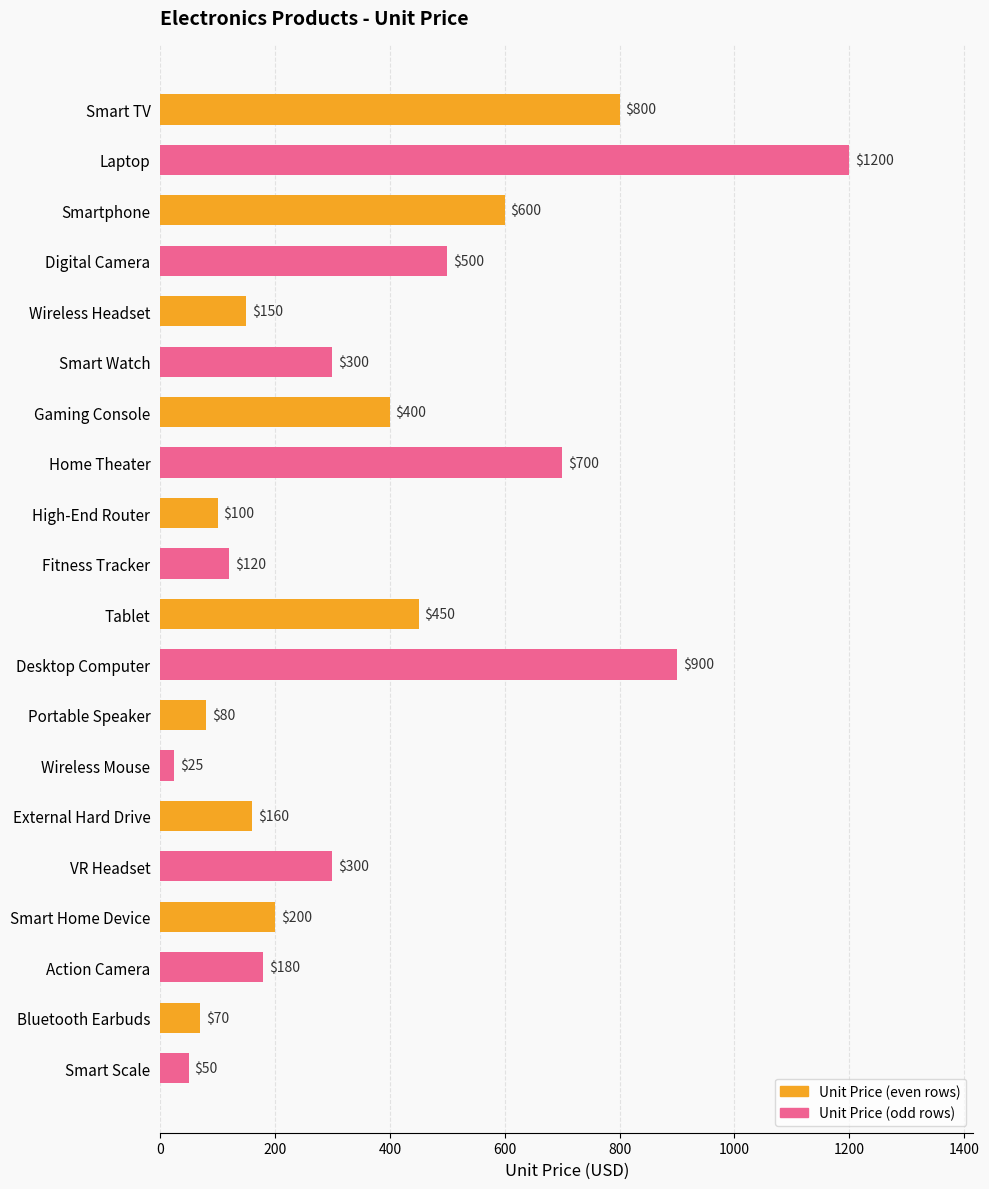

What is the change in value from Digital Camera to Smart Scale?

-450